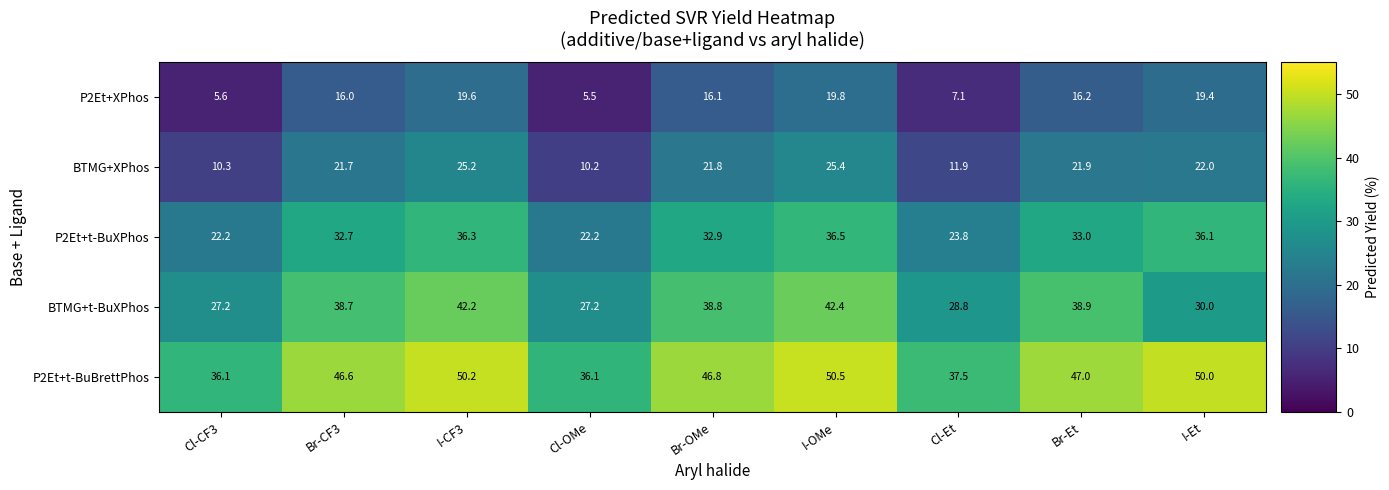

What is the sum of the BTMG+XPhos values at Cl-CF3 and Cl-OMe?

20.5